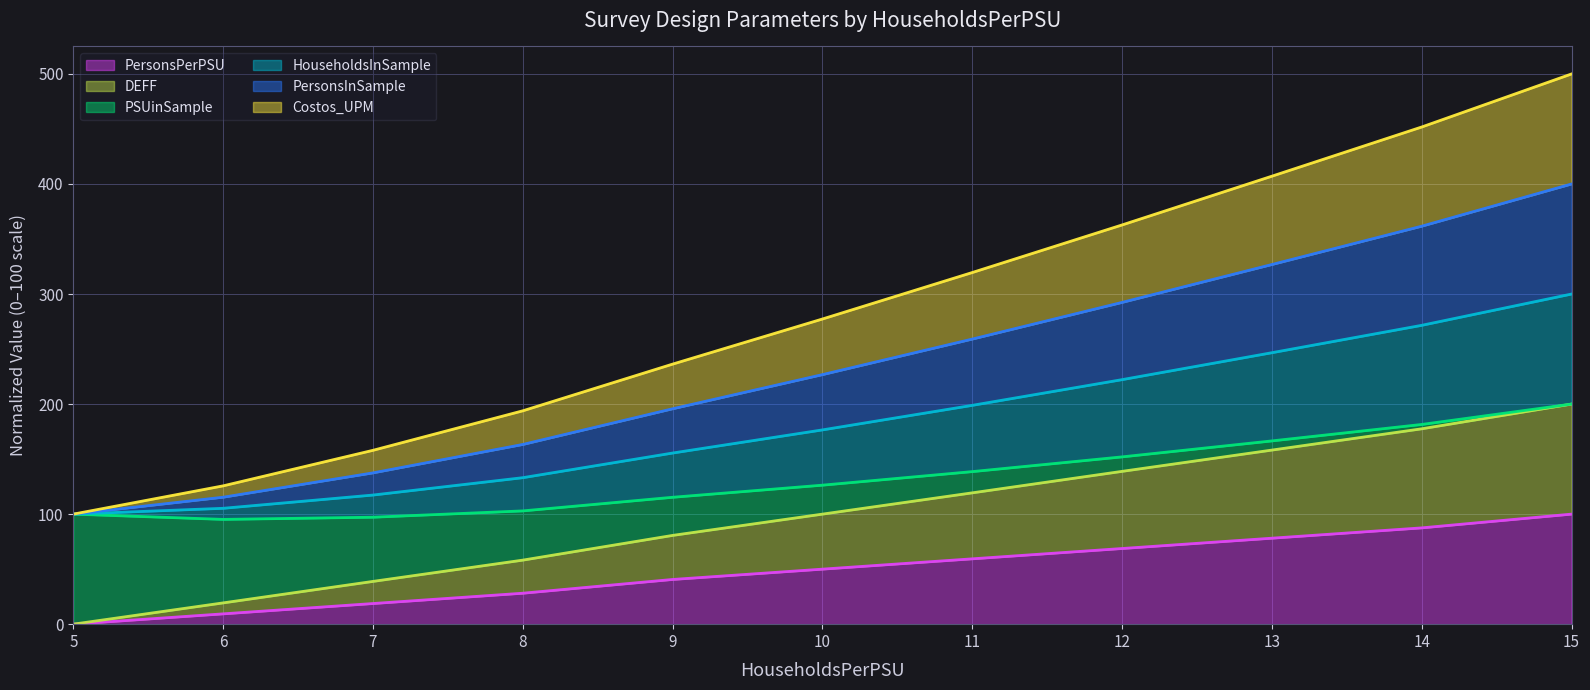

The PersonsPerPSU series shows 59.4 at 11. True or false?

True